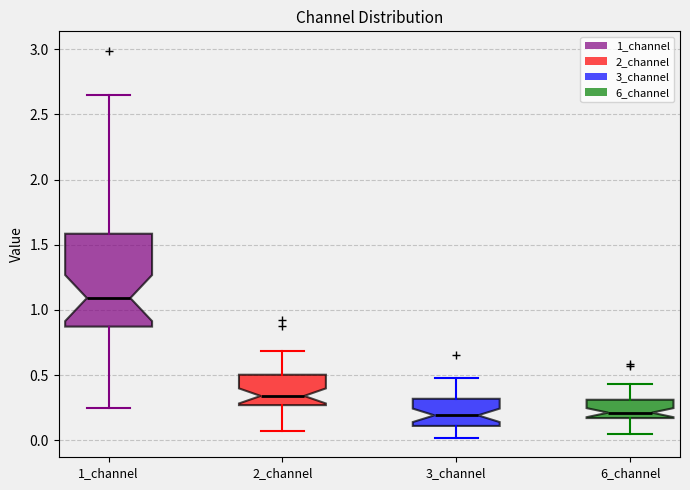

Which box has the highest median line?

1_channel